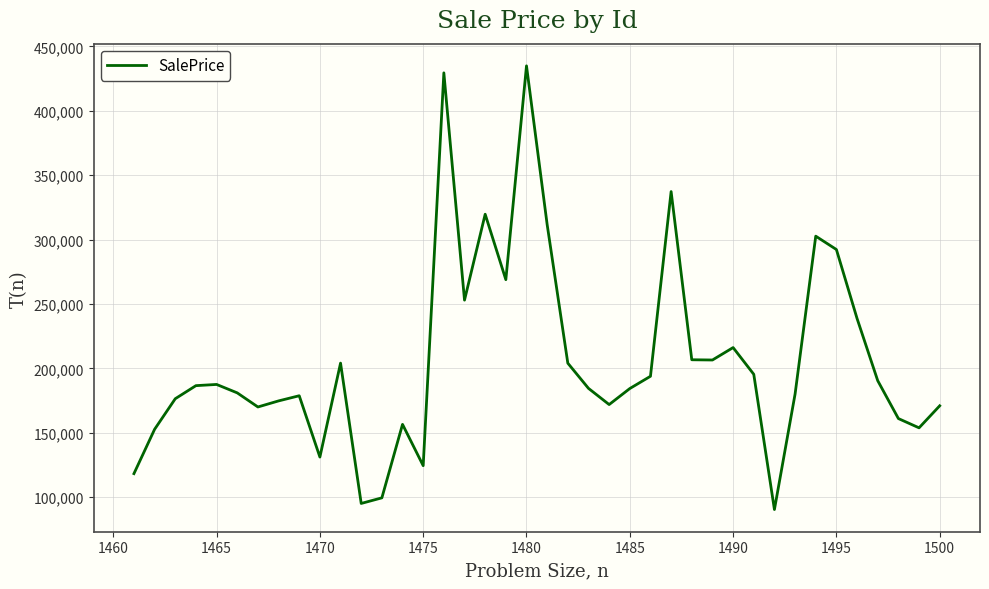

True or false: the data has more than 1 interior local peaks.

True